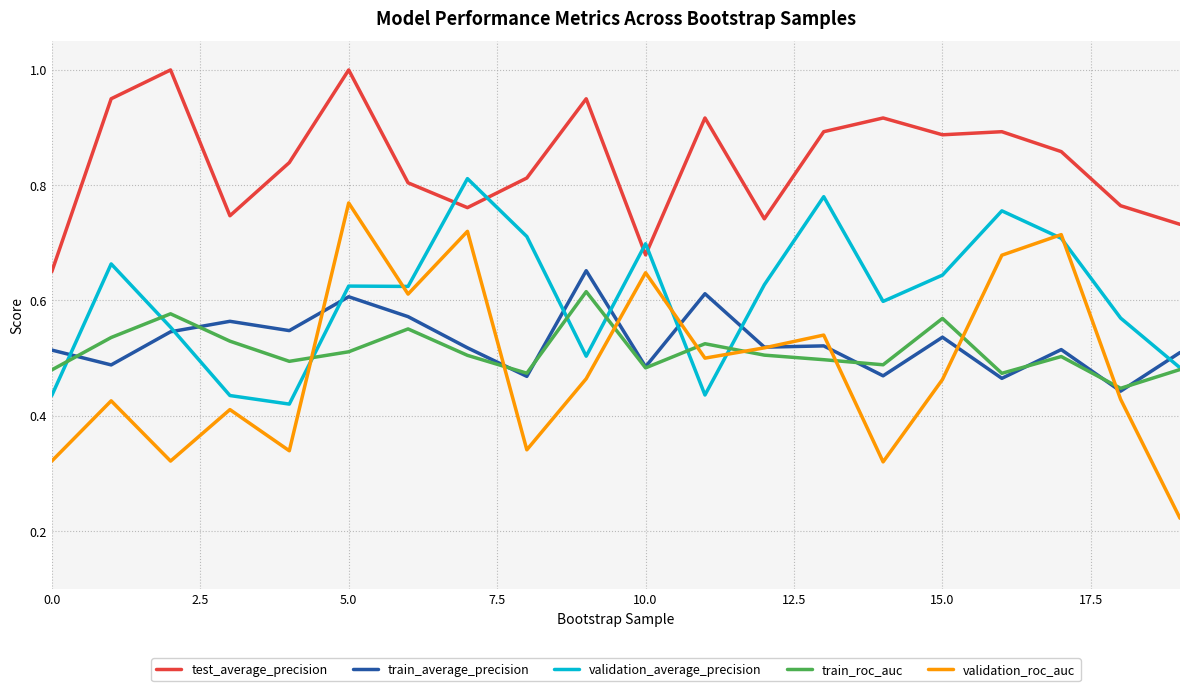

Rank the series by their maximum value, from lowest to highest.

train_roc_auc, train_average_precision, validation_roc_auc, validation_average_precision, test_average_precision